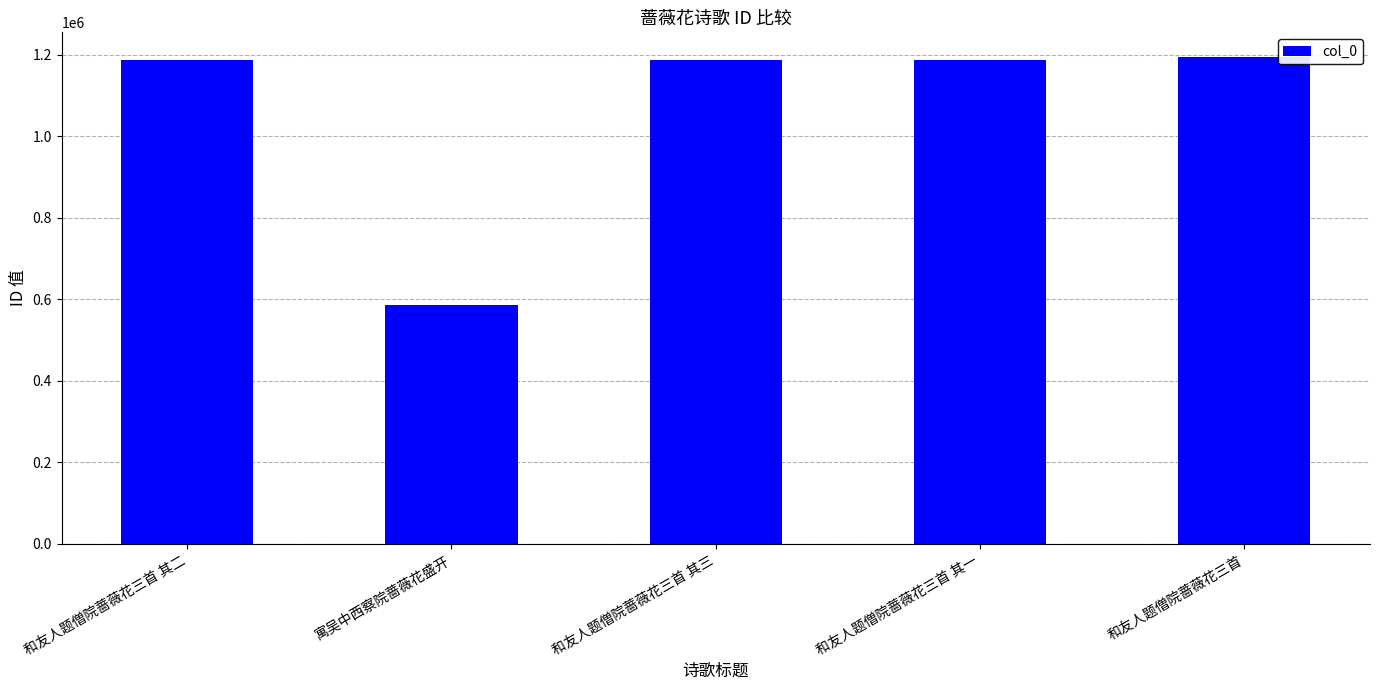

What is the change in value from 和友人题僧院蔷薇花三首 其二 to 寓吴中西察院蔷薇花盛开?

-602889